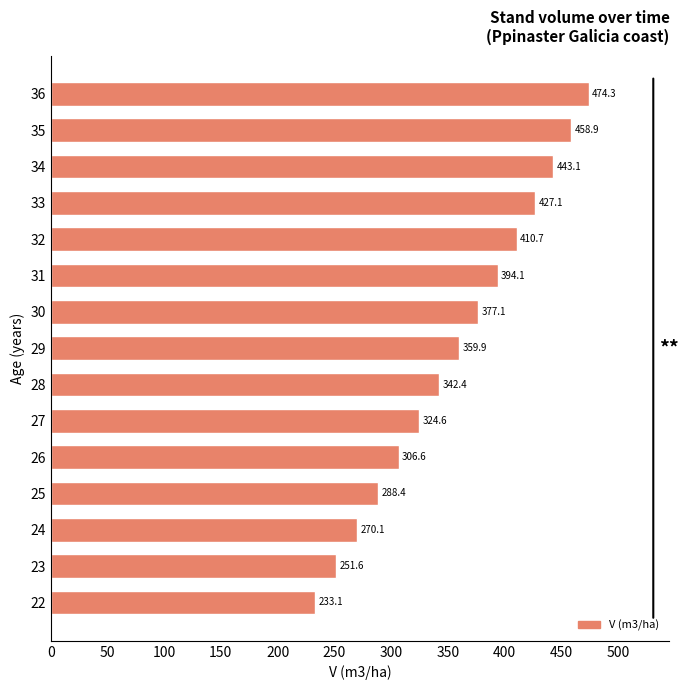

What is the greatest value displayed?

474.3